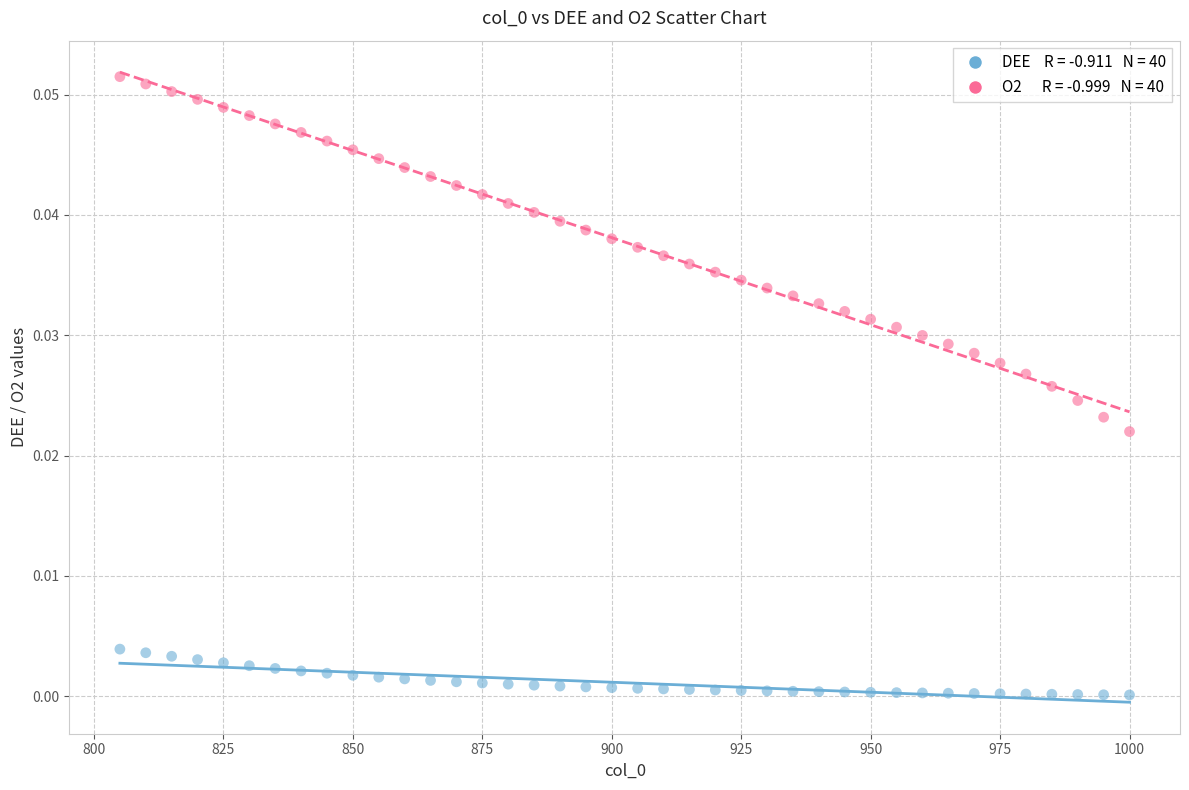

Across all data points, what is the range of X values (max minus min)?

195.0